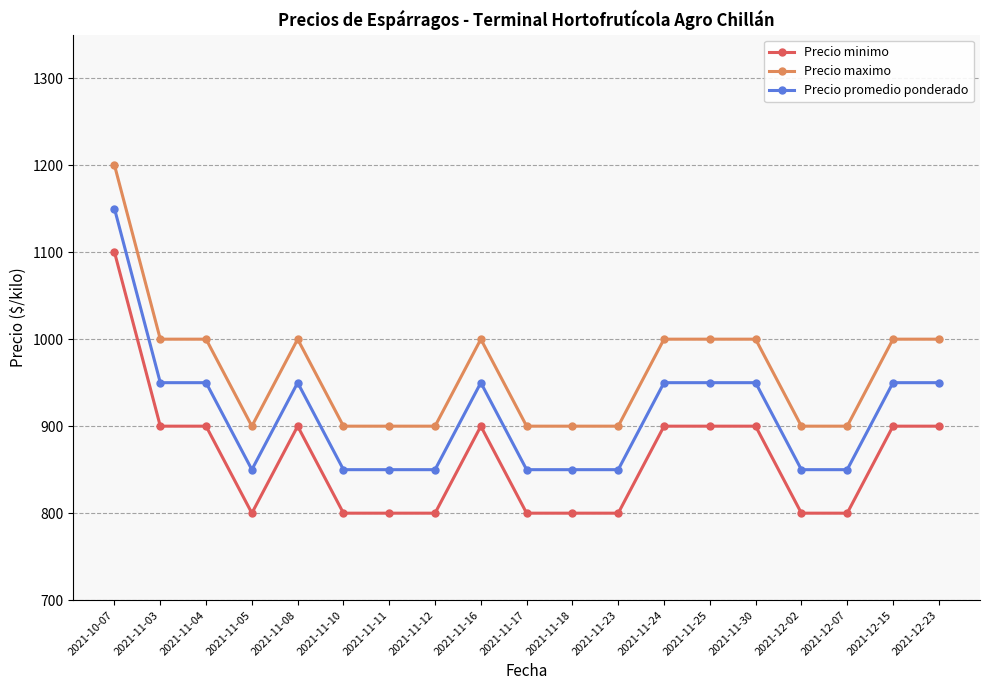

What is the minimum value for Precio maximo?

900